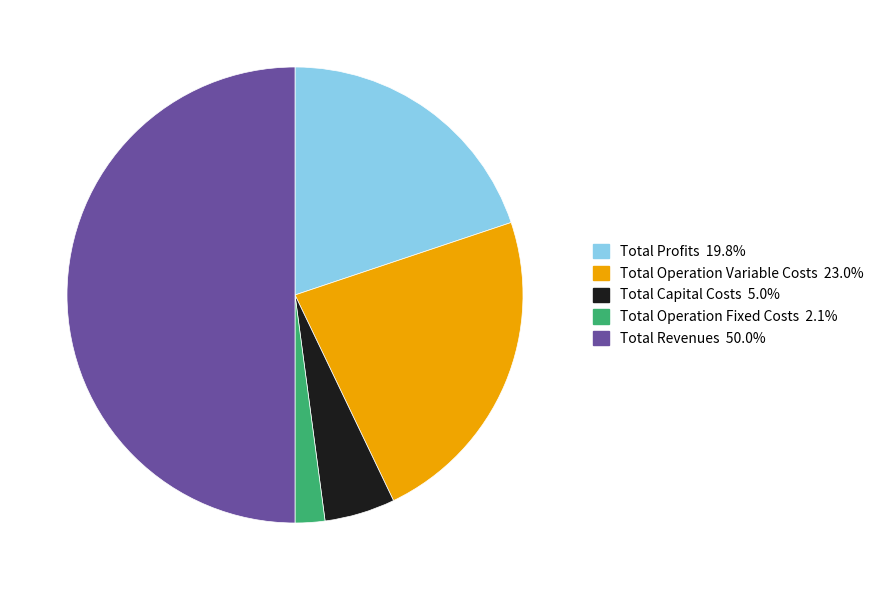

How many segments does this pie chart have?

5